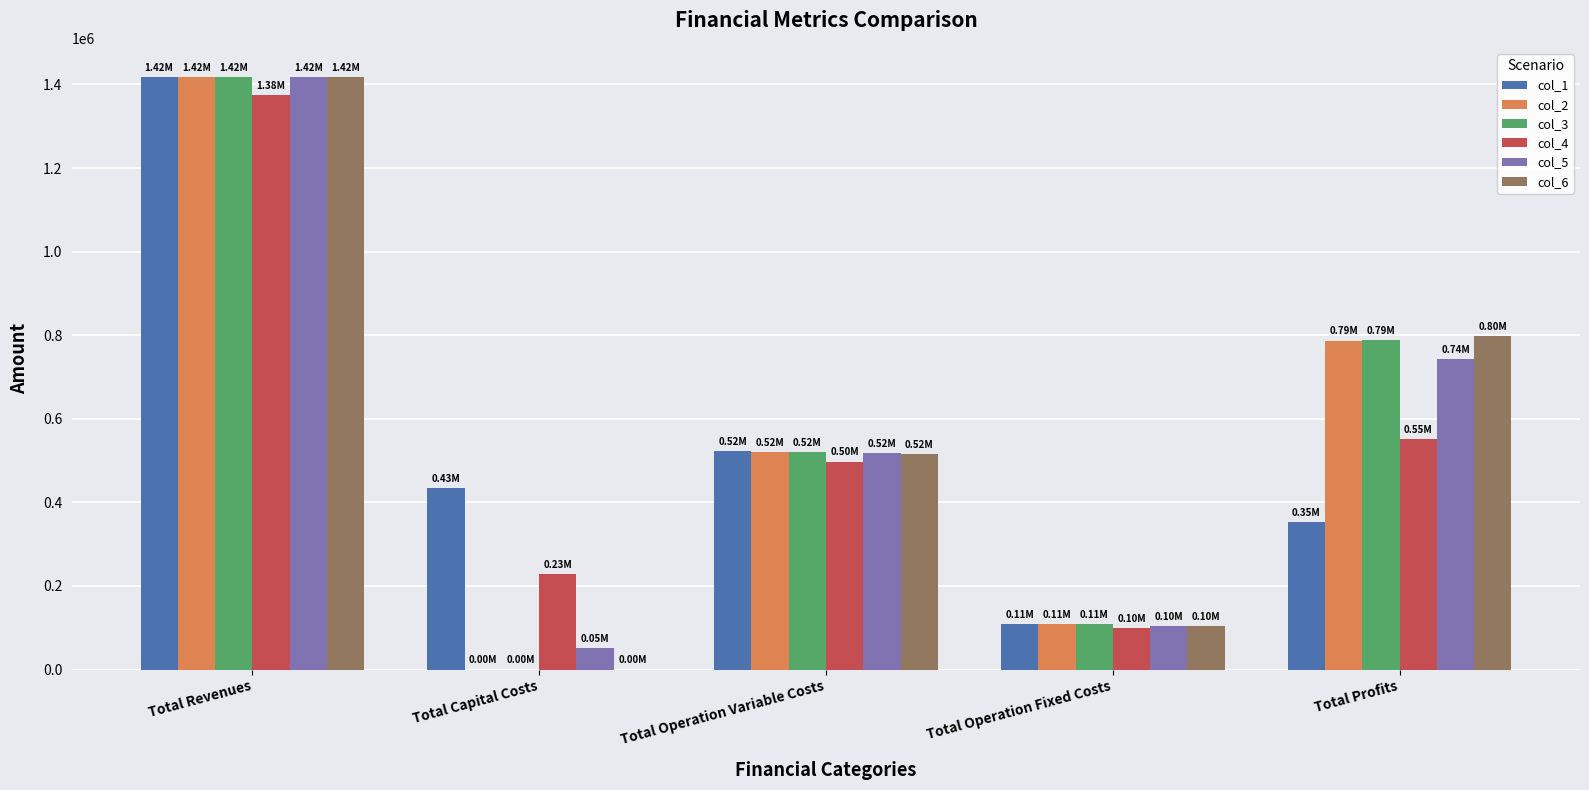

What is the sum of the col_6 values at Total Operation Fixed Costs and Total Operation Variable Costs?

619828.1